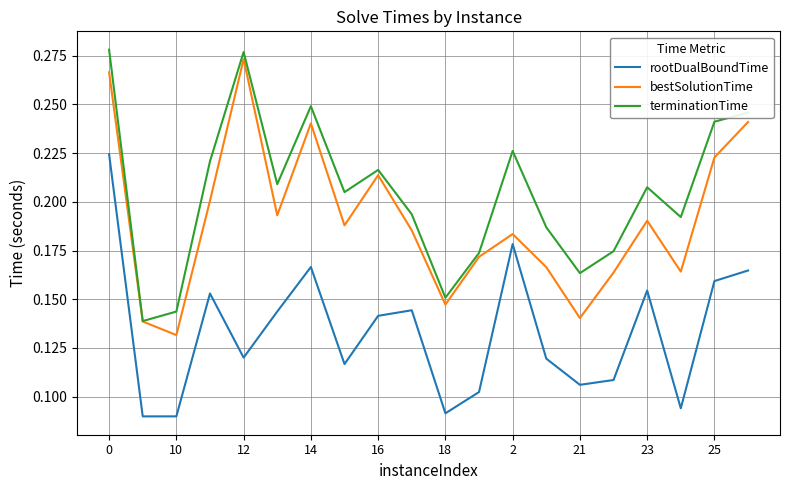

How many series are shown in this chart?

3